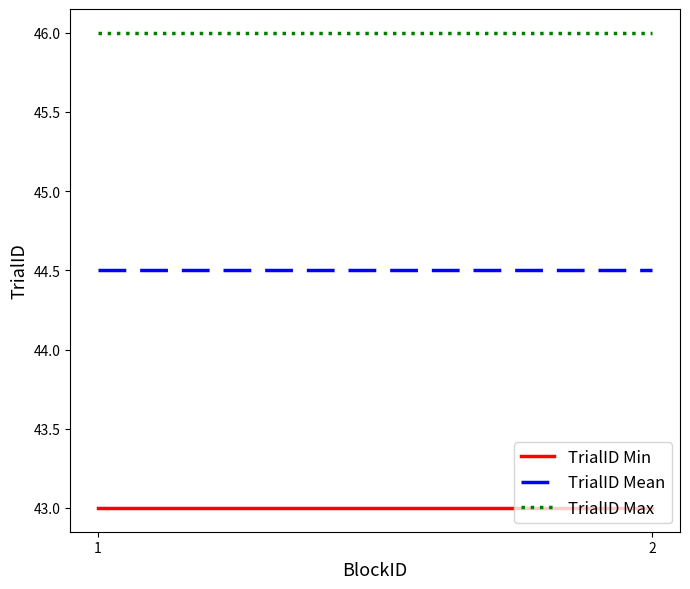

True or false: TrialID Min has a value of 43.0 at 1.

True